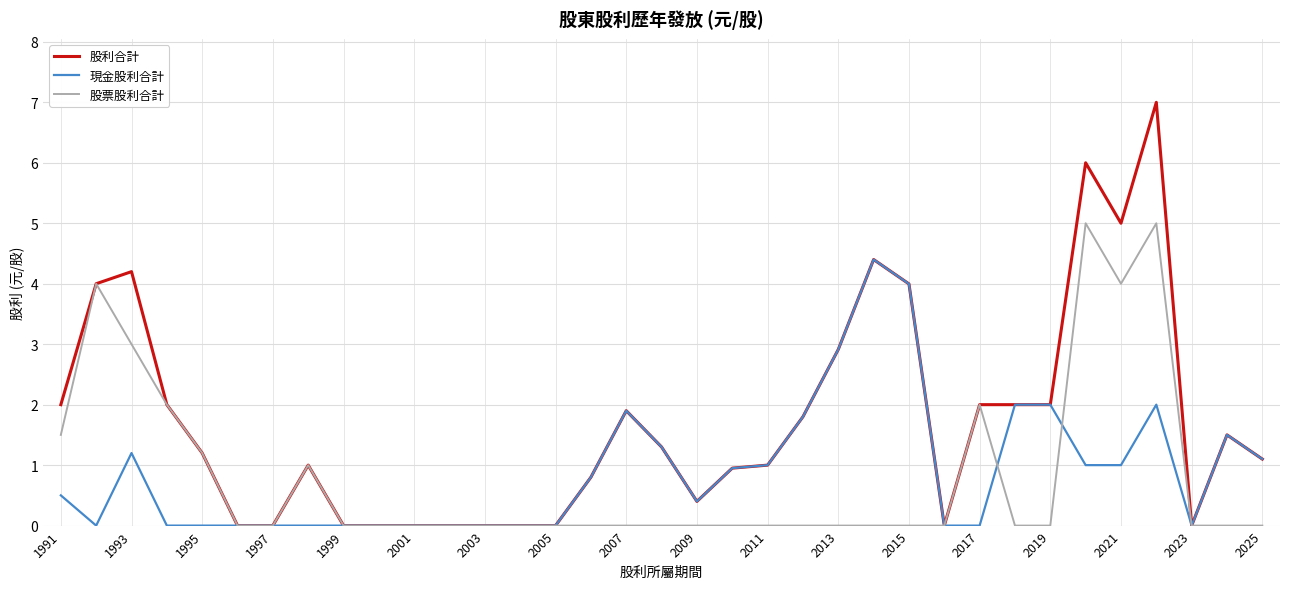

Which series has the largest range (max minus min)?

股利合計